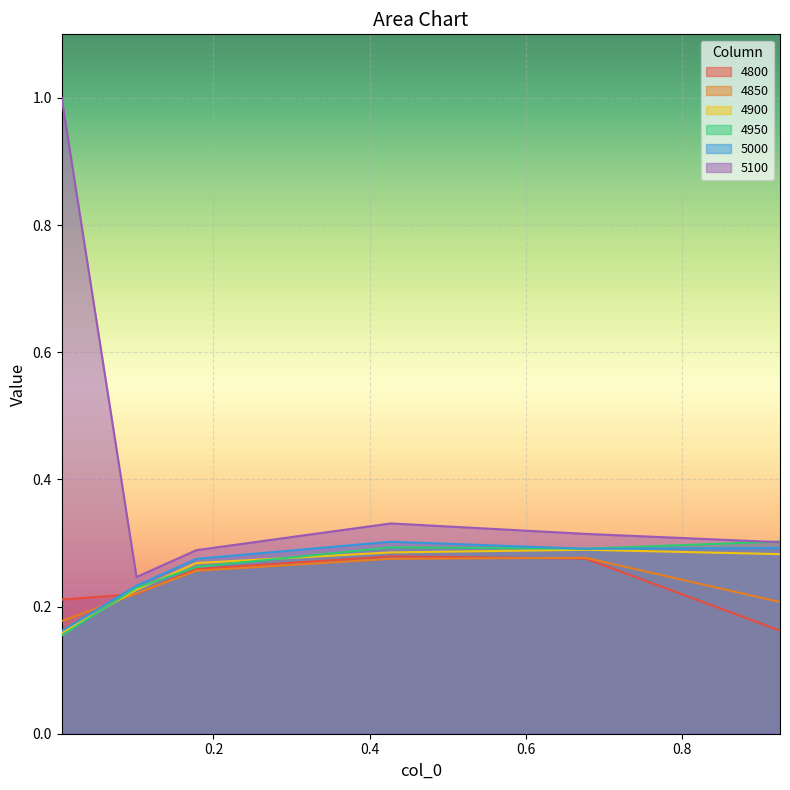

Which series has the widest spread of values?

5100